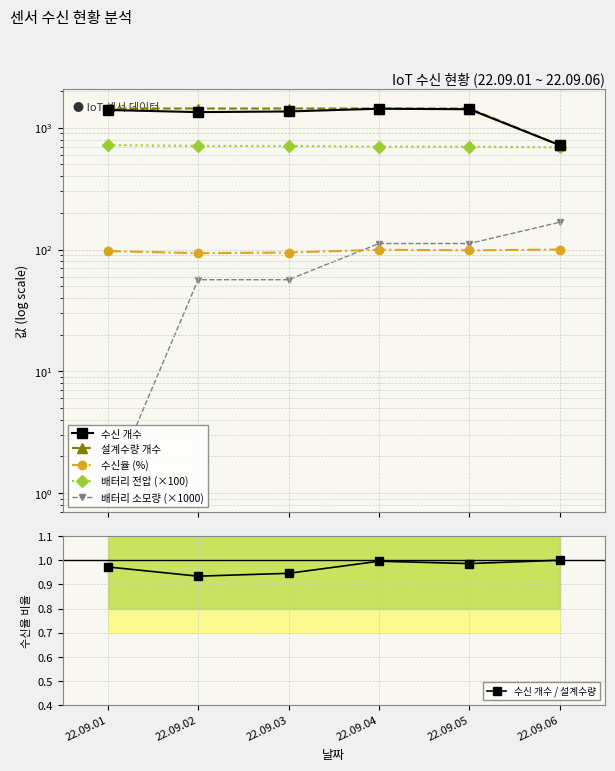

What is the minimum value for 배터리 소모량 (×1000)?

1.0